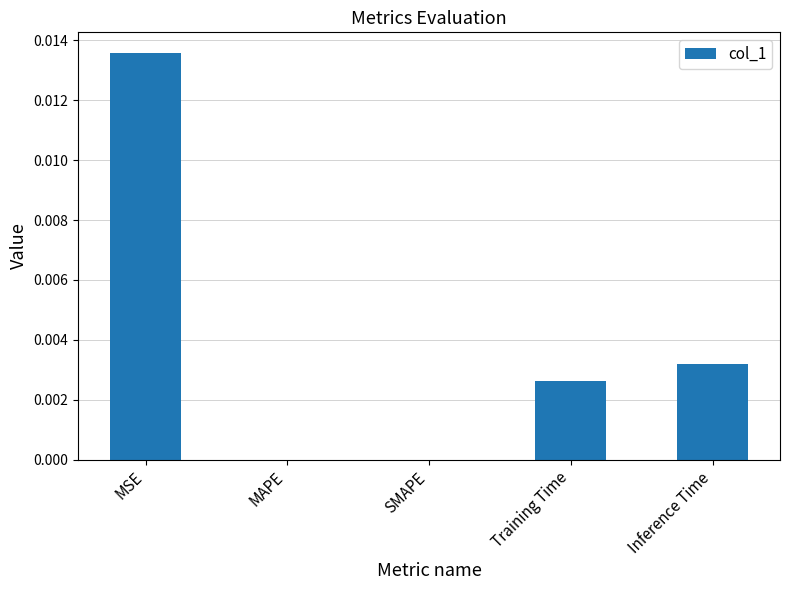

The value at MAPE is 0.0. True or false?

True